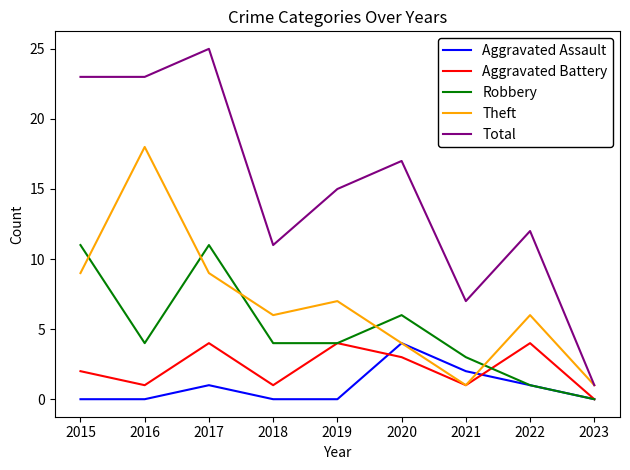

Which label corresponds to the largest value in the chart?

2017